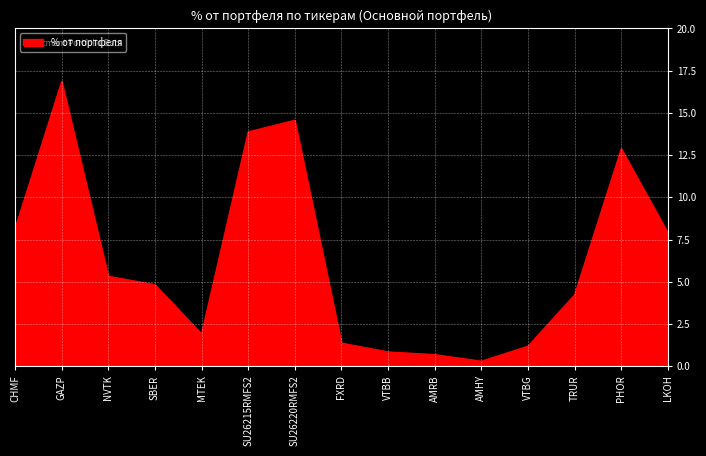

The value at PHOR is 12.9. True or false?

True